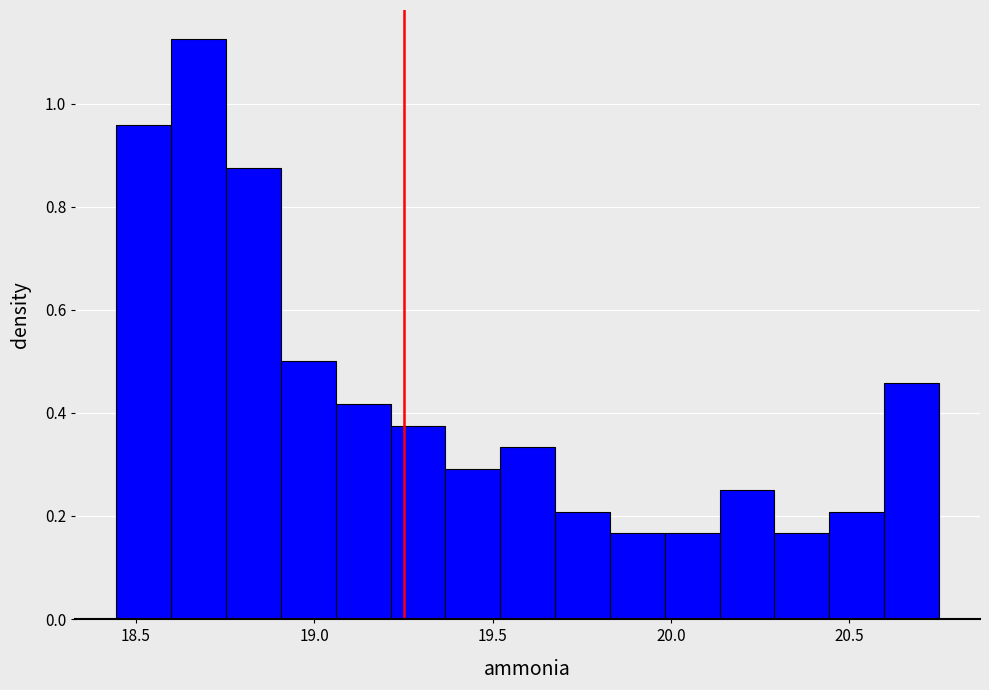

Around what value on the x-axis is the tallest bar? Give the approximate position of its centre, as read against the axis.

18.70